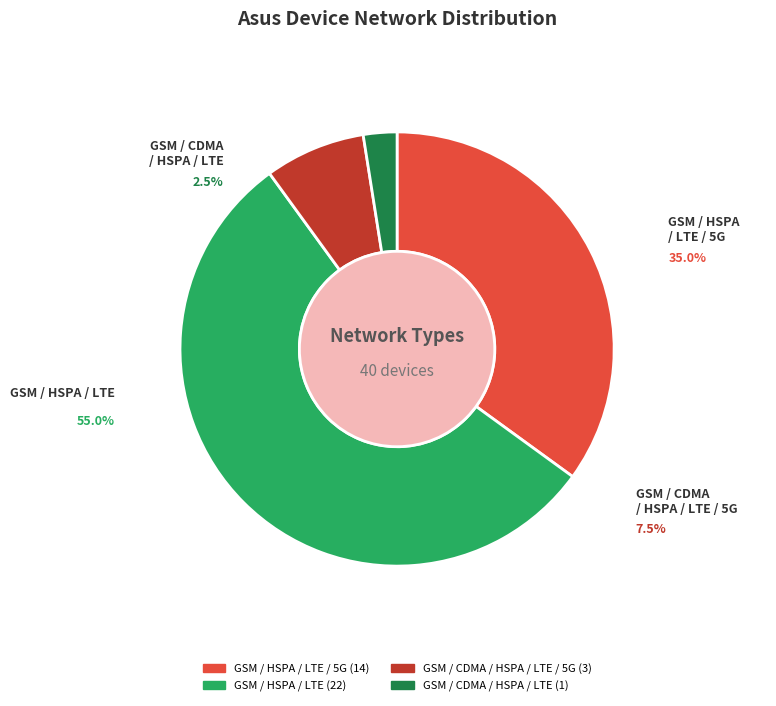

What is the total percentage of GSM / HSPA / LTE / 5G and GSM / CDMA / HSPA / LTE?

37.5%